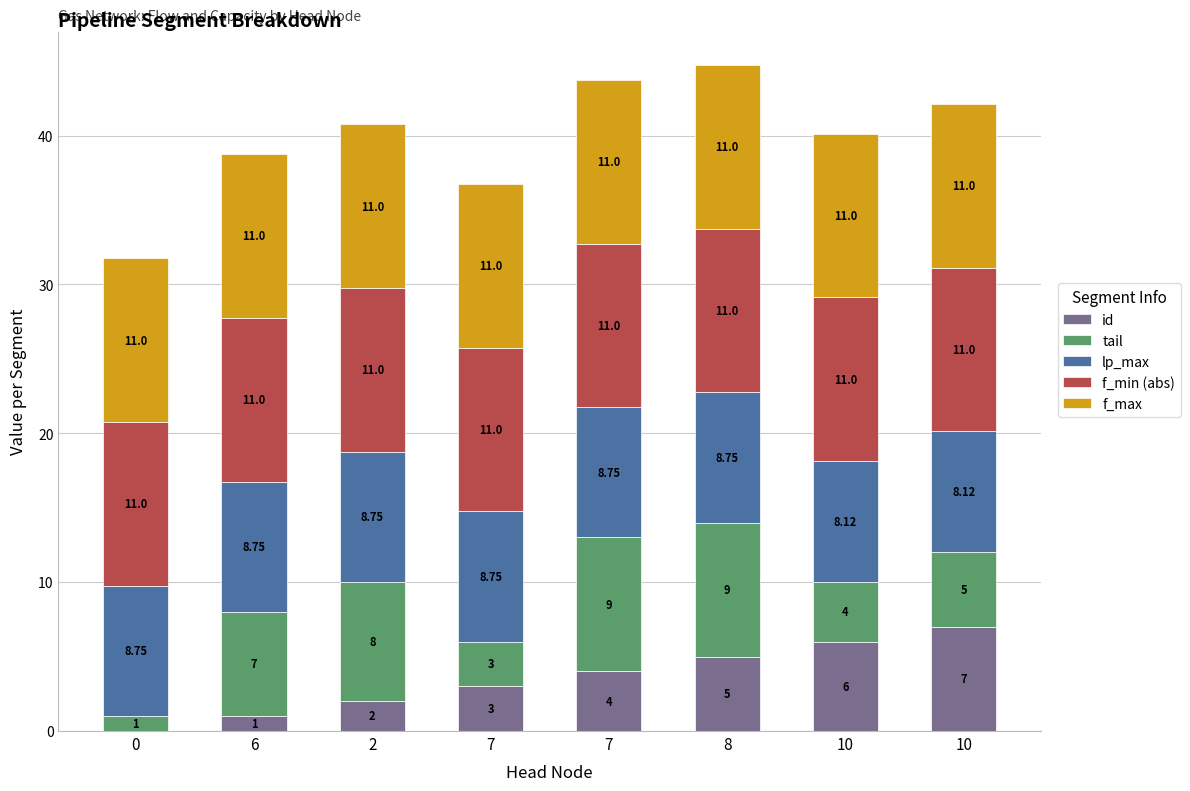

What value does the f_min (abs) series have at 6?

11.0